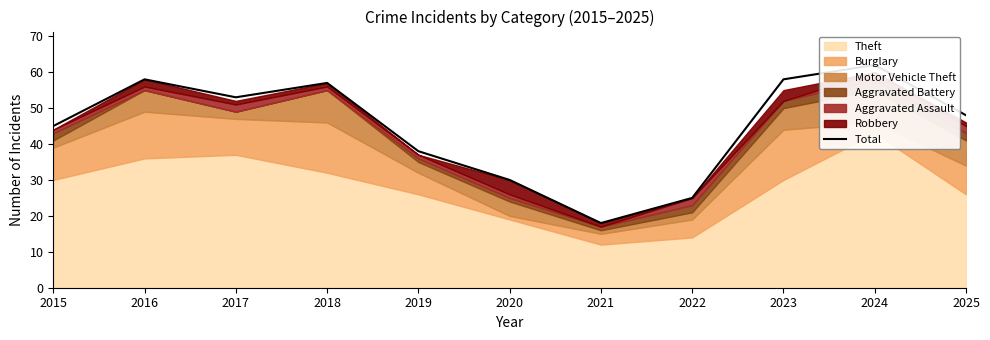

How many interior local valleys (lower than both neighbors) does the data have?

2